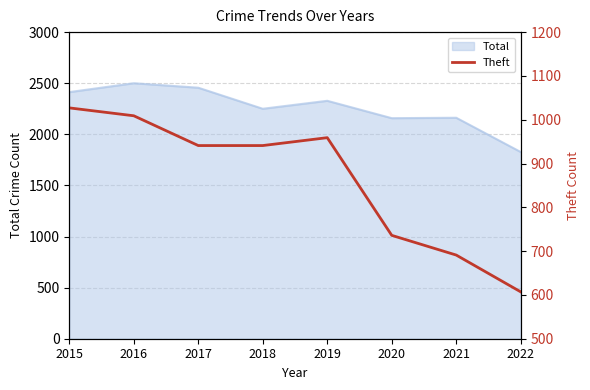

Reading left to right, extract all data points from this chart.

1027	1009	941	941	959	736	691	607